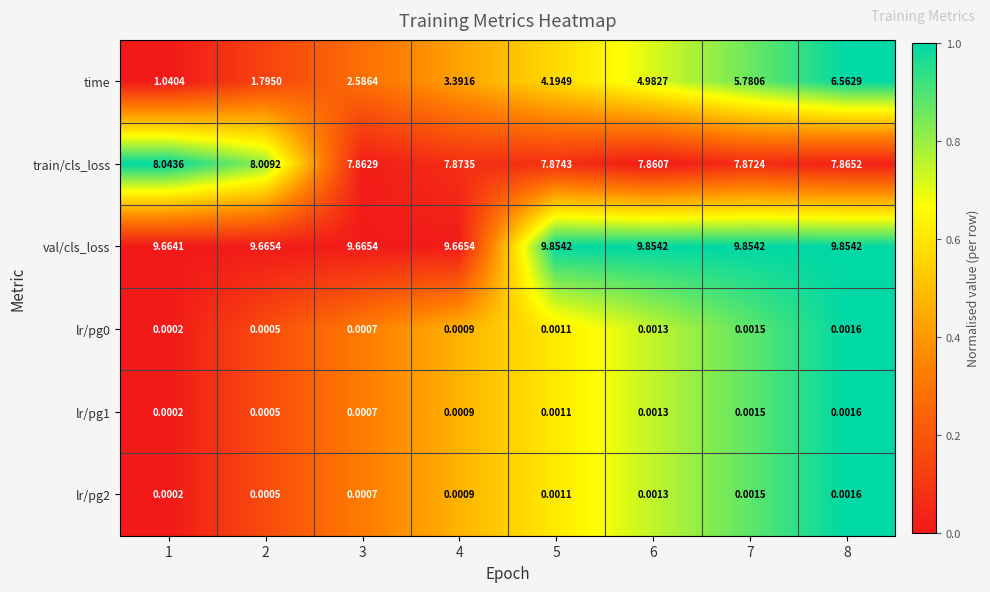

Which series has the widest spread of values?

time